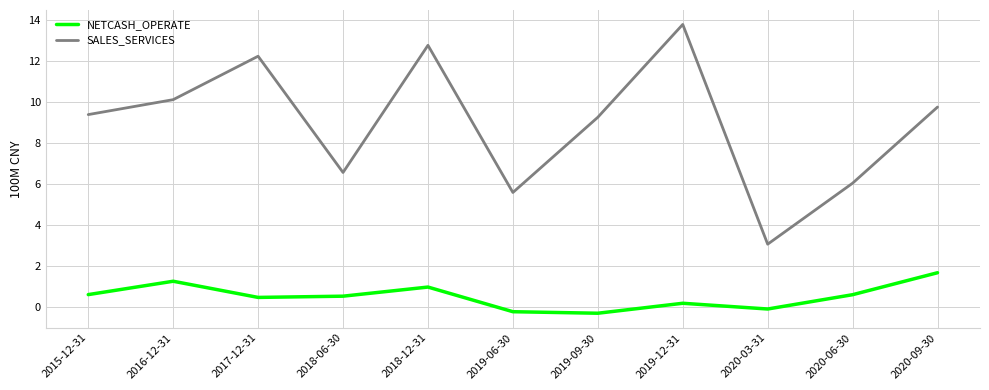

Is it true that NETCASH_OPERATE equals 1.6 at 2018-12-31?

False